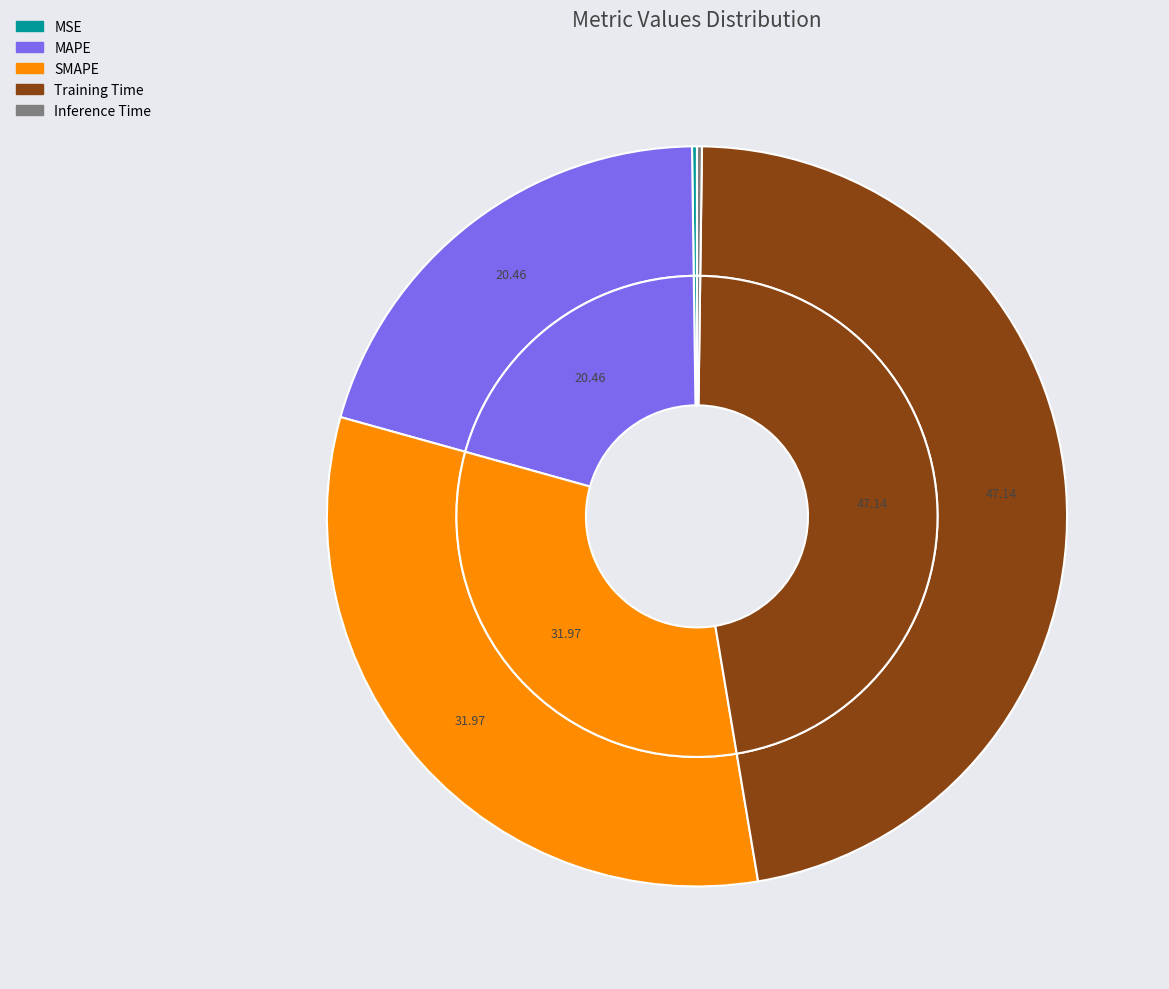

Combined, what portion of the pie is Inference Time and SMAPE?

32.2%